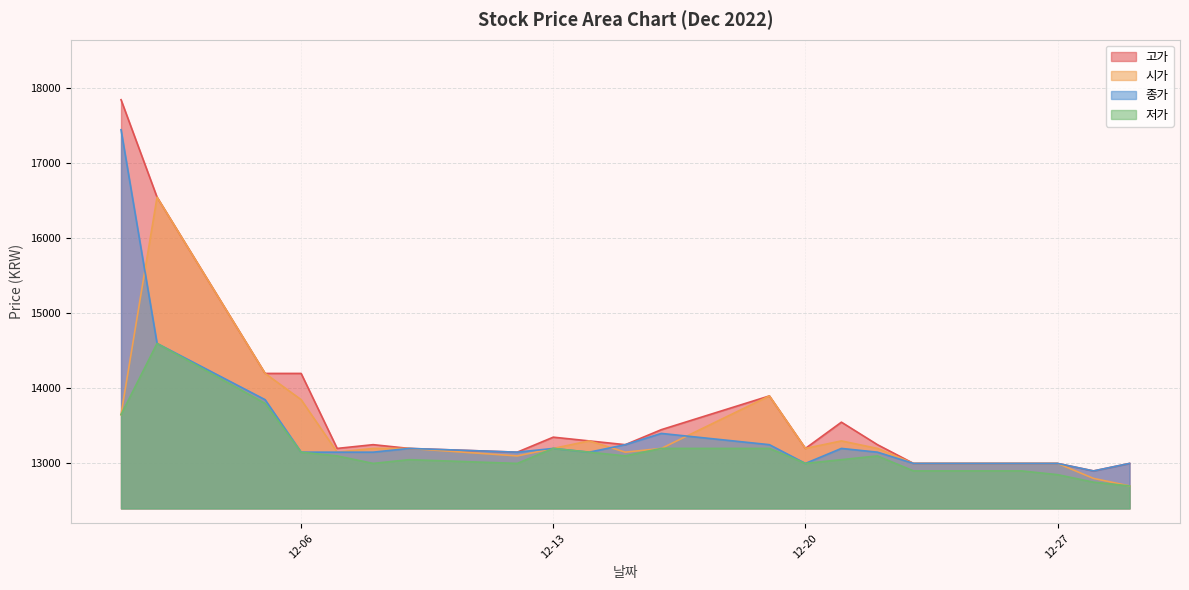

What are all the series names shown in the legend?

고가, 시가, 종가, 저가